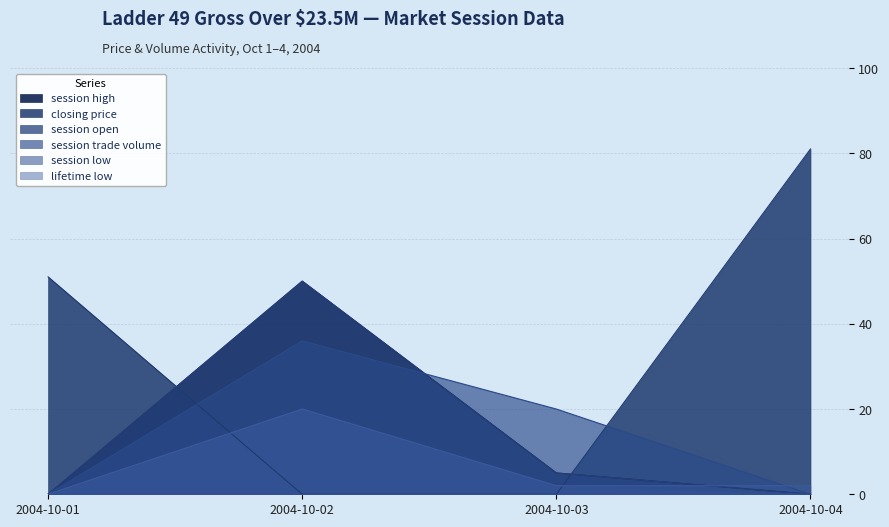

True or false: session low has a value of 2 at 2004-10-03.

True